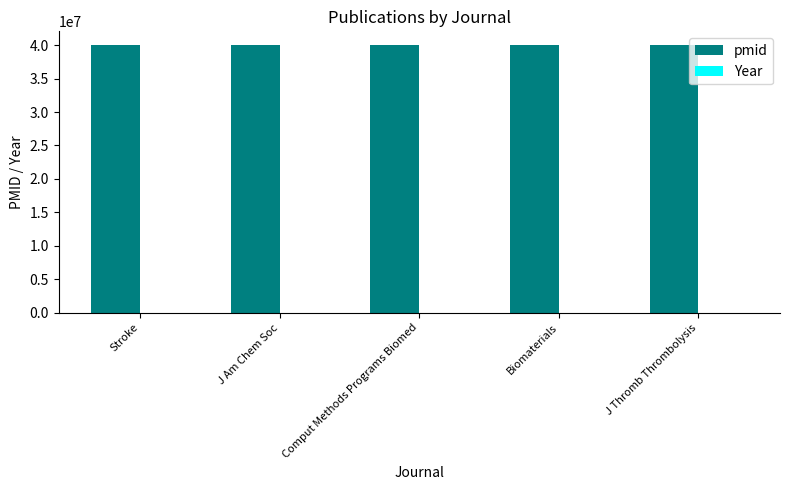

What is the total value across all series at Stroke?

40054309